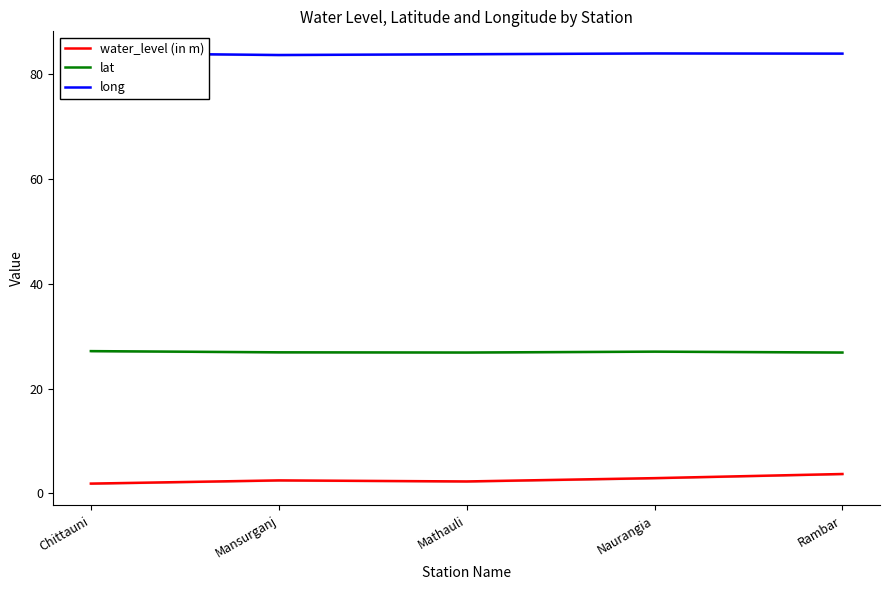

Rank the series at Chittauni from lowest to highest value.

water_level (in m), lat, long